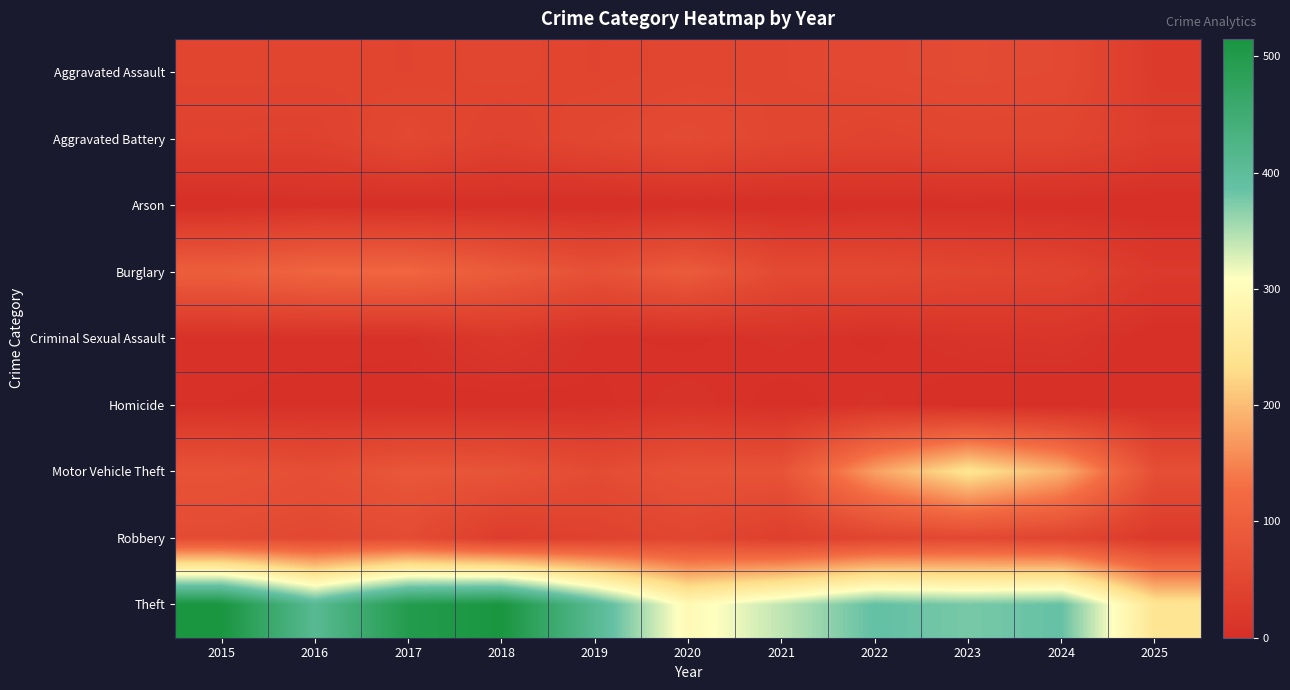

Which category has the lowest value across all series?

2019